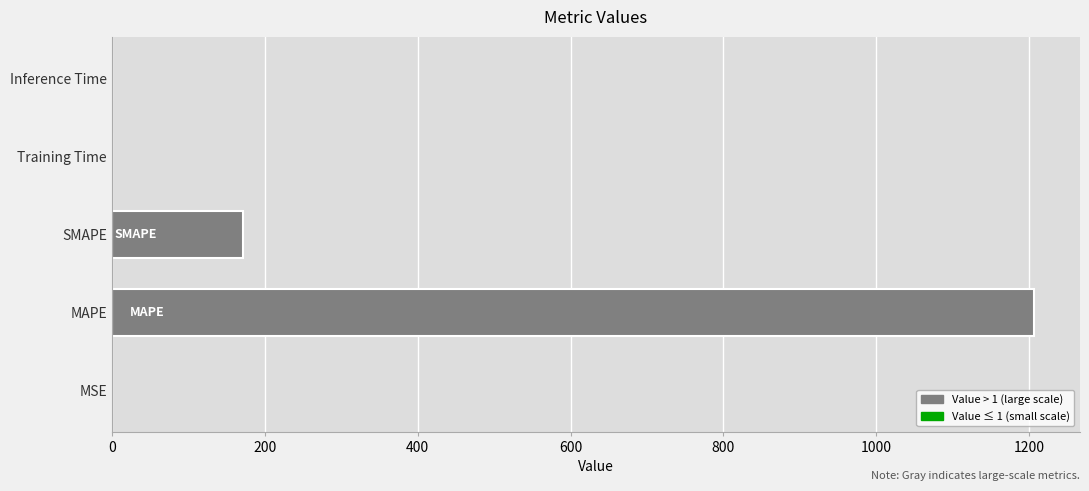

At which label is the value closest to 603?

SMAPE